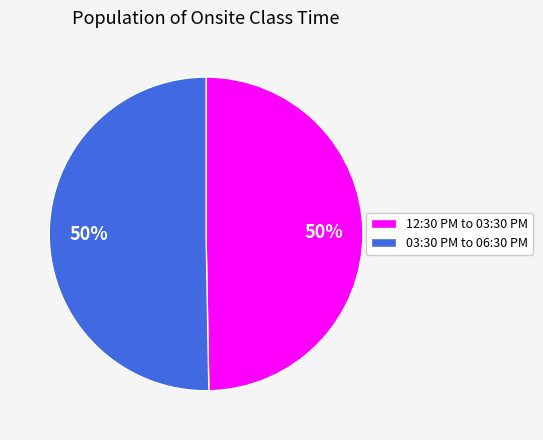

What percentage is the 12:30 PM to 03:30 PM slice, to the nearest percent?

50%